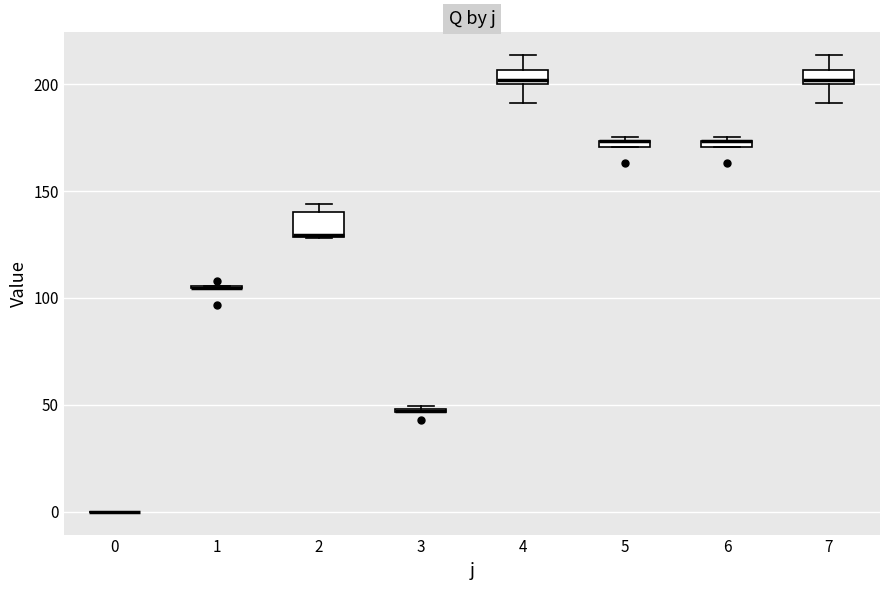

Where is the lower edge of the box at x = 7 on the y-axis? The values are not printed on the chart, so give them approximately, as read against the axis.

200